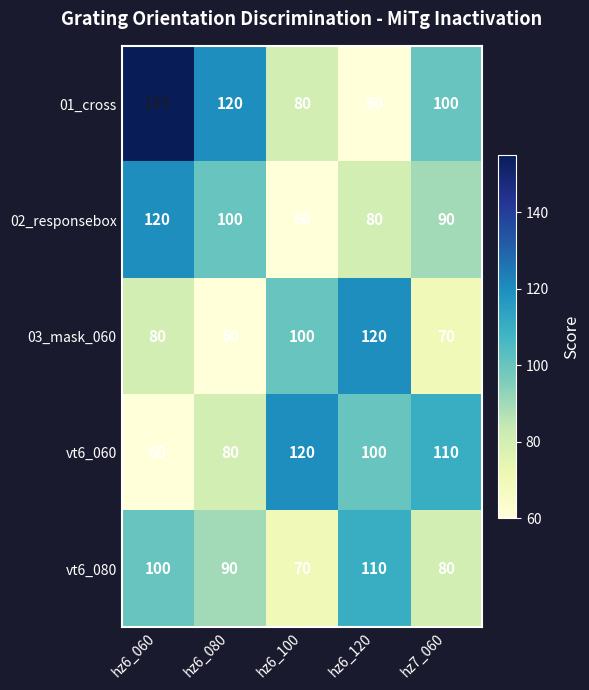

Which series has the widest spread of values?

01_cross